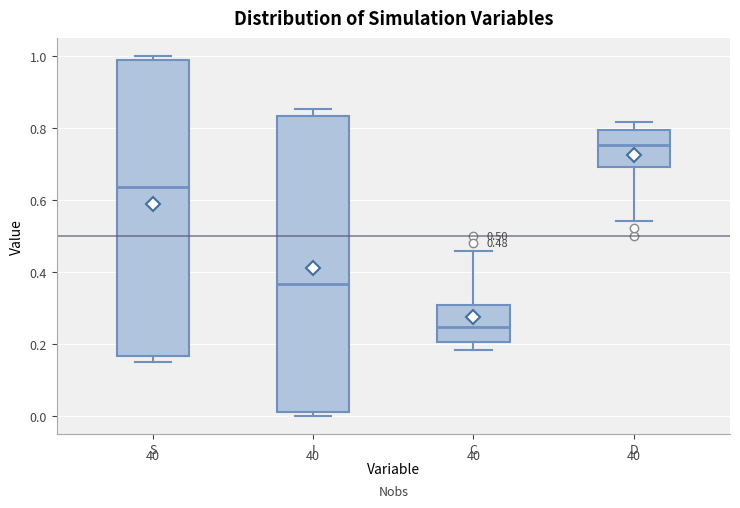

Which box's median line is the highest?

D